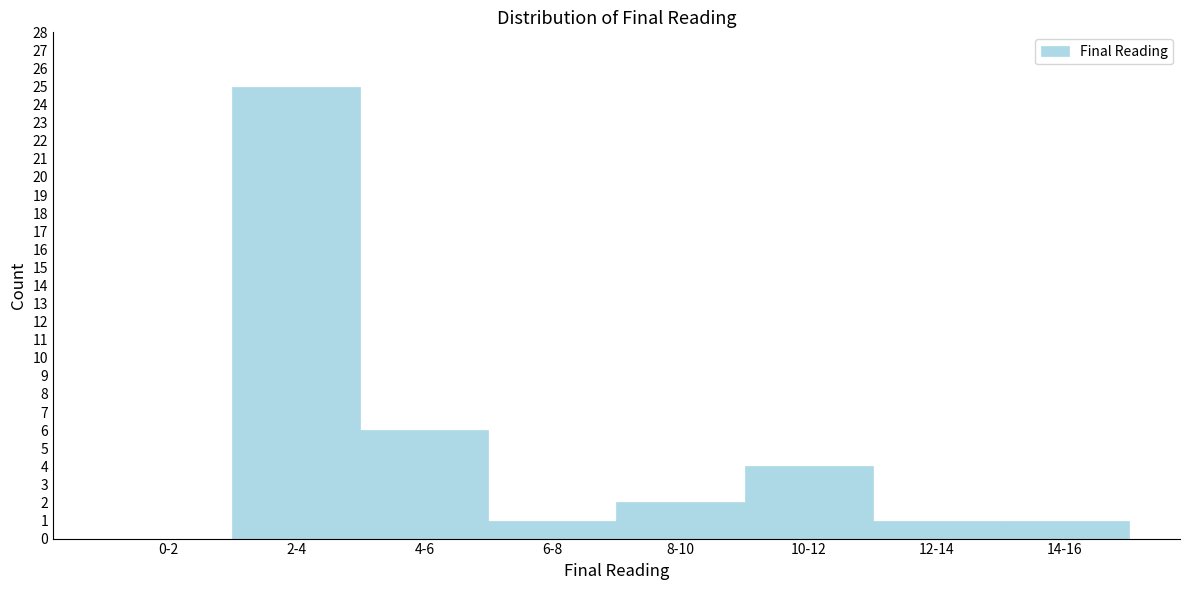

Reading left to right, what are all the values shown in this chart?

0-2=0	2-4=25	4-6=6	6-8=1	8-10=2	10-12=4	12-14=1	14-16=1